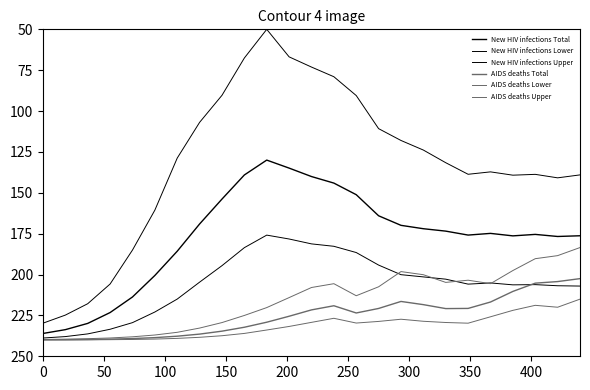

How many lines are shown in the chart?

6